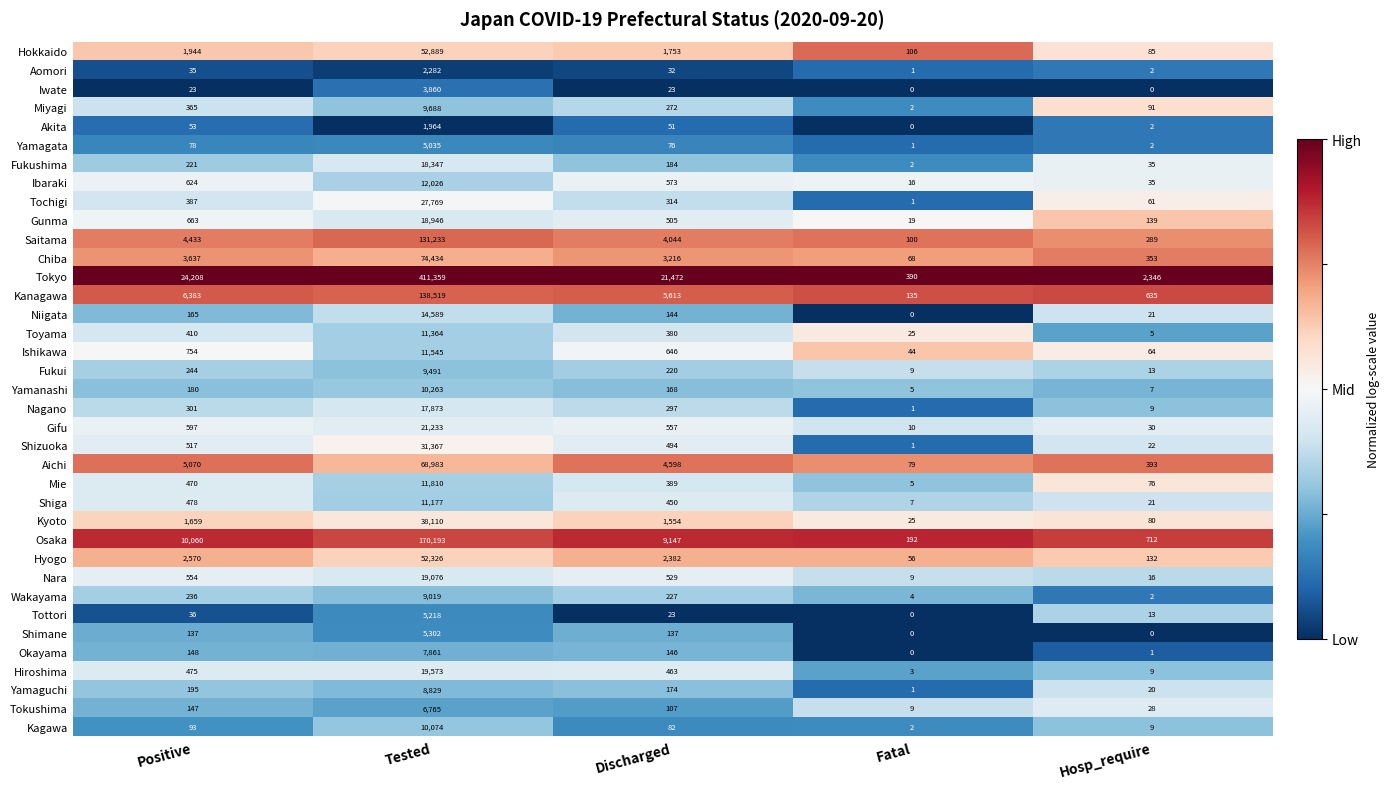

At how many categories does at least one series exceed 0?

5